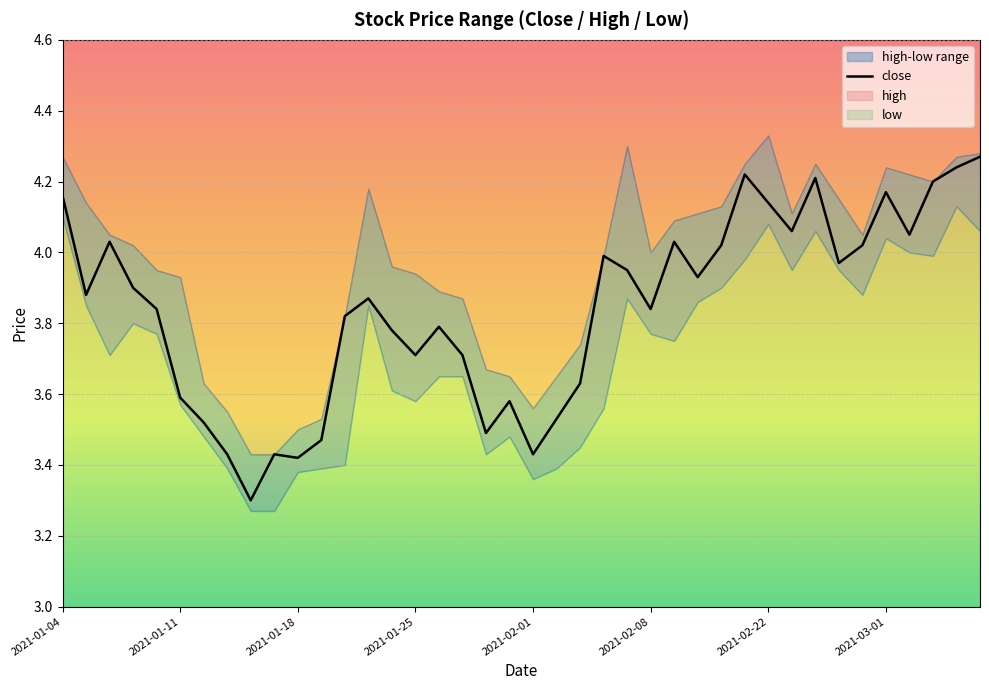

Reading left to right, transcribe all the data shown in this chart.

4.2	3.9	4.0	3.9	3.8	3.6	3.5	3.4	3.3	3.4	3.4	3.5	3.8	3.9	3.8	3.7	3.8	3.7	3.5	3.6	3.4	3.5	3.6	4.0	4.0	3.8	4.0	3.9	4.0	4.2	4.1	4.1	4.2	4.0	4.0	4.2	4.0	4.2	4.2	4.3